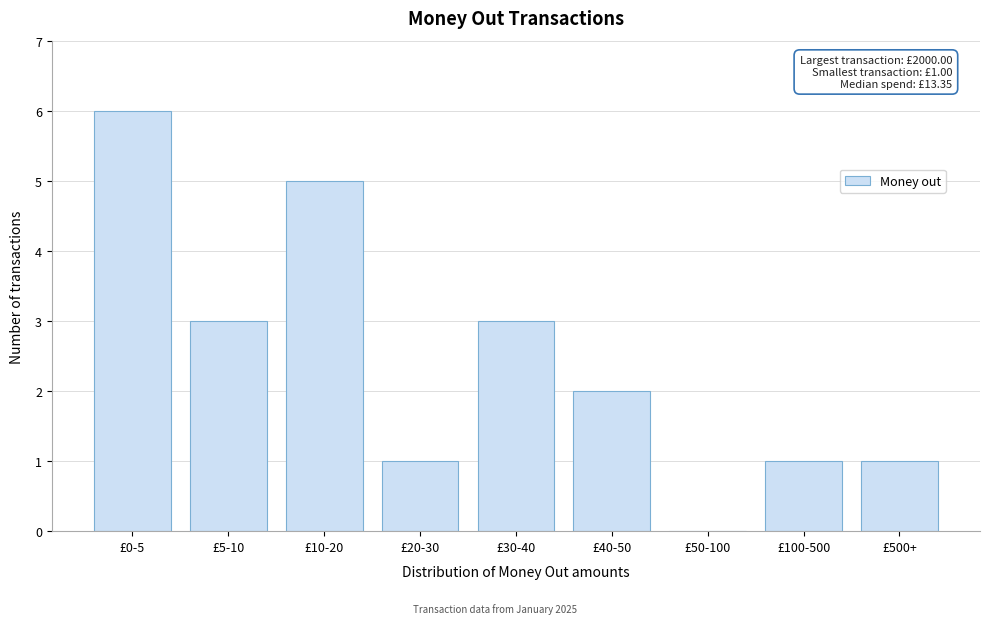

Reading left to right, transcribe all the data shown in this chart.

£0-5=6	£5-10=3	£10-20=5	£20-30=1	£30-40=3	£40-50=2	£50-100=0	£100-500=1	£500+=1